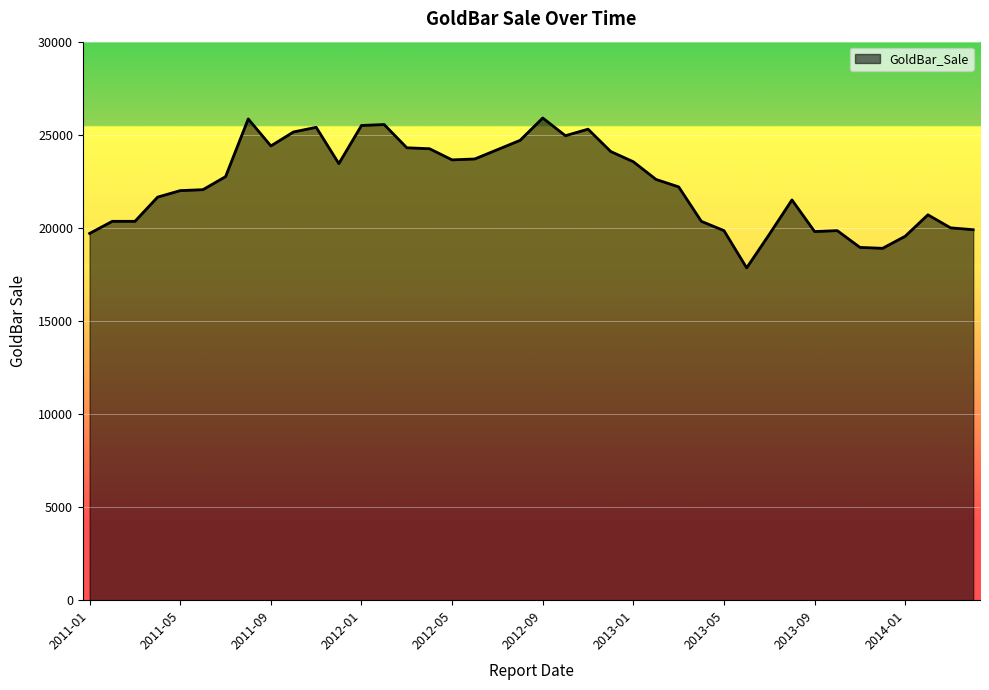

What is the minimum value shown in the chart?

17850